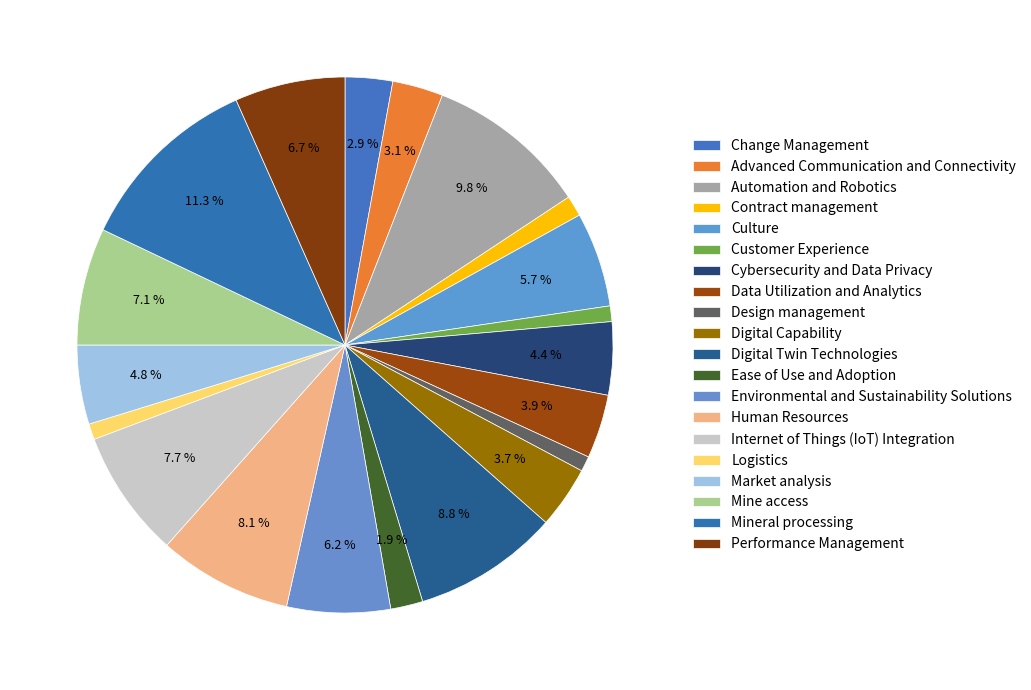

How many segments does this pie chart have?

20